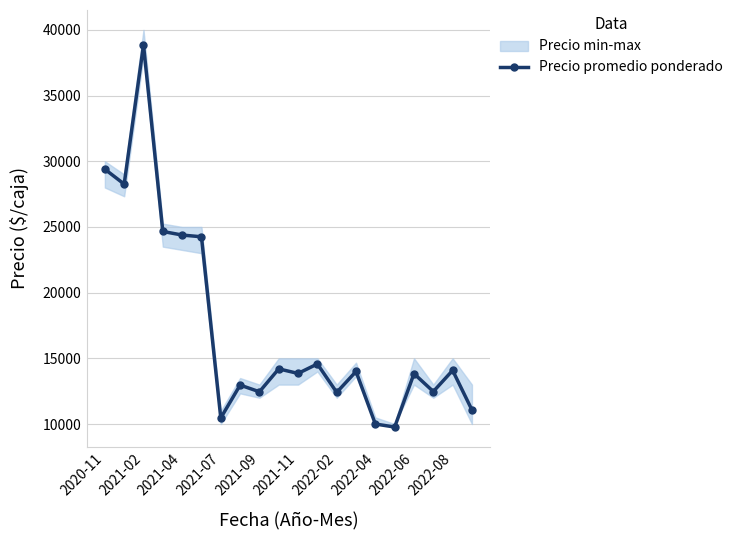

What is the maximum value shown in the chart?

38850